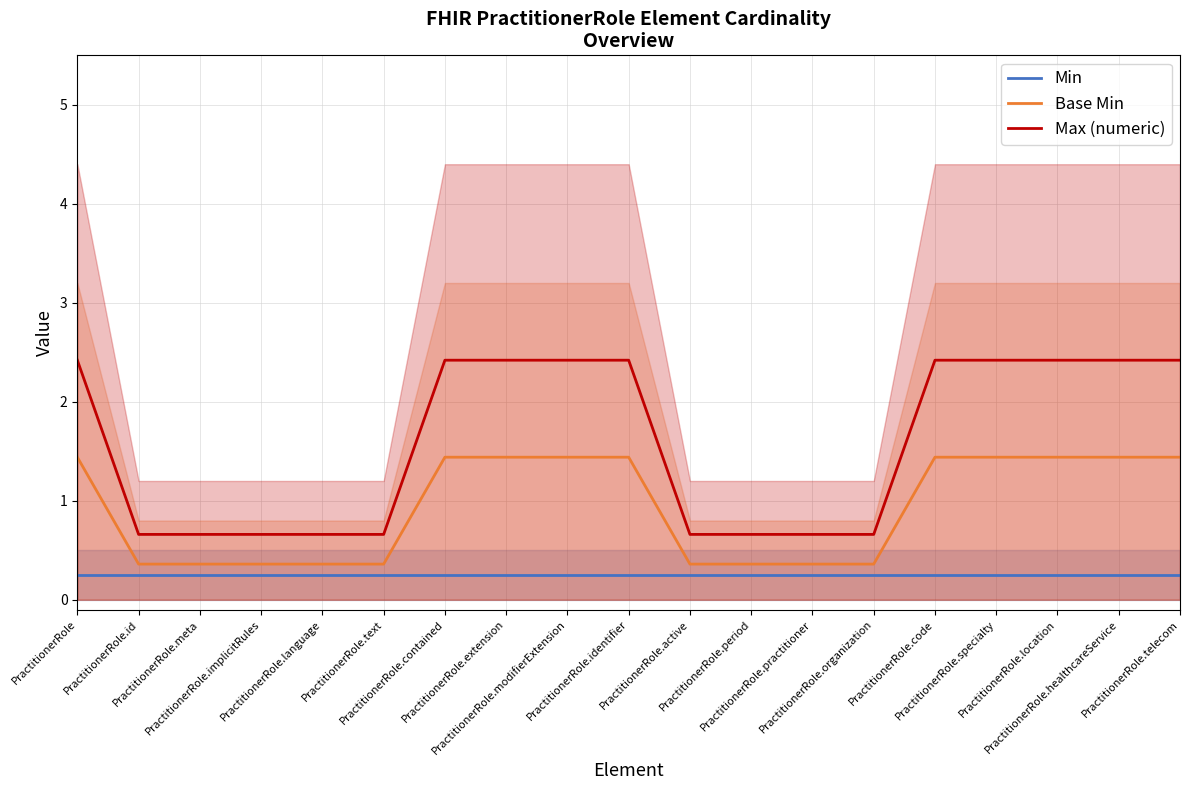

Does the chart display data point markers on the line(s)?

No